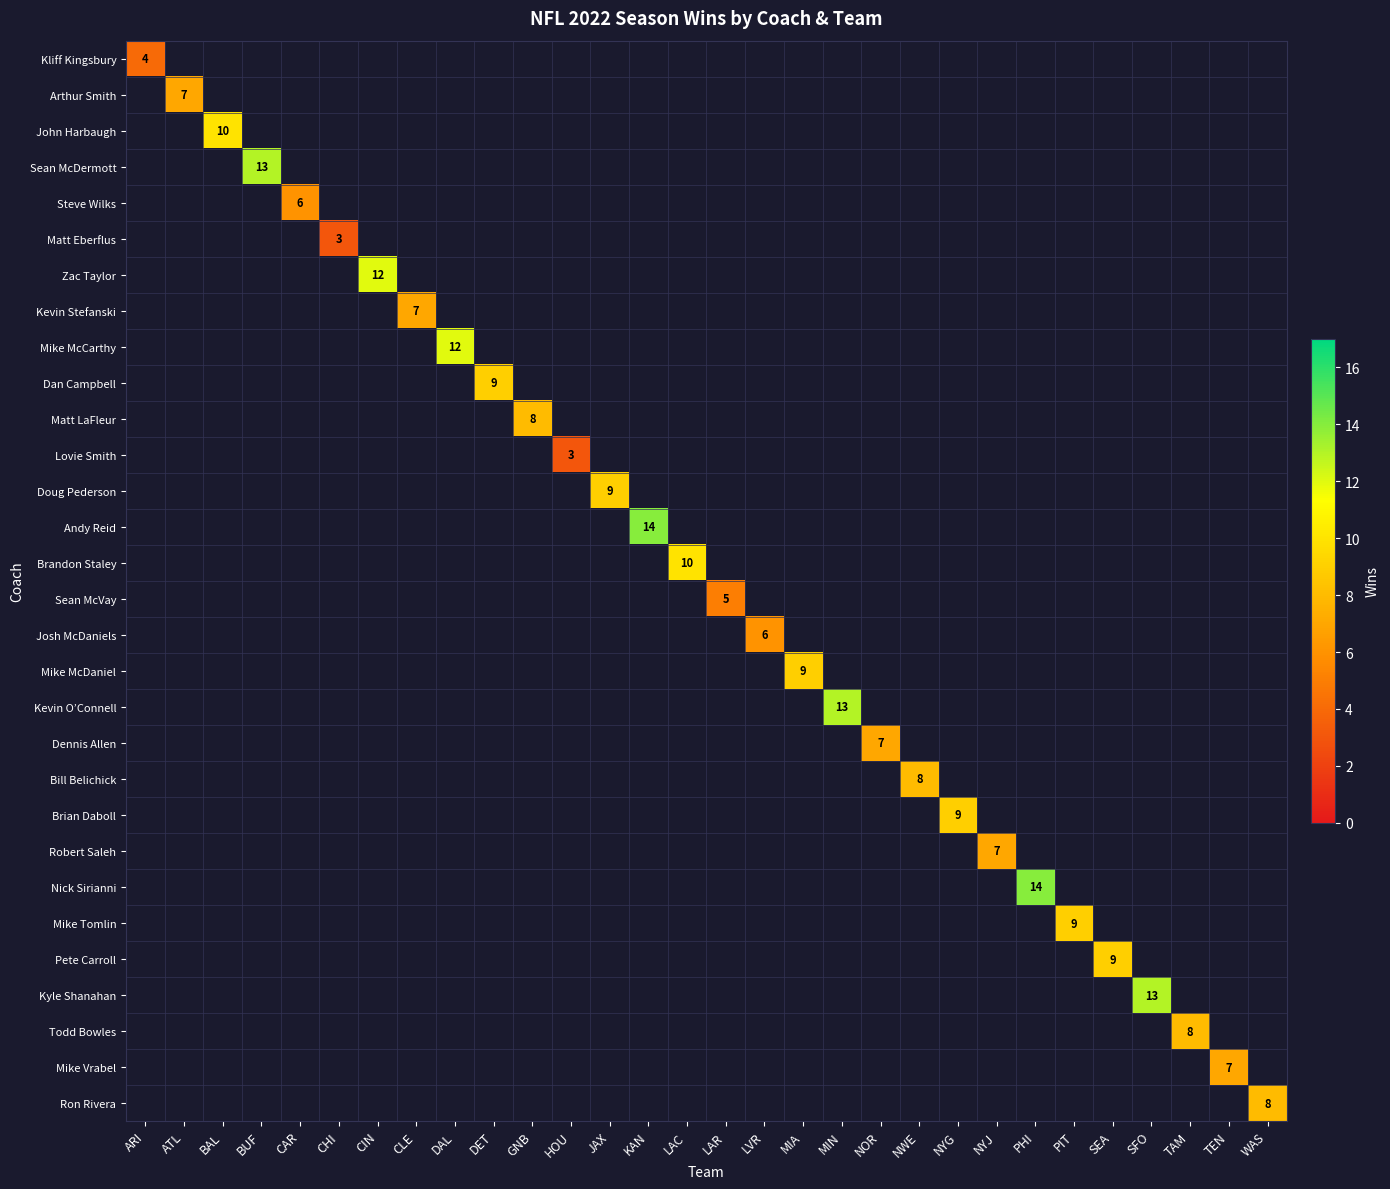

List the labels in order of John Harbaugh value, smallest first.

ARI, ATL, BAL, BUF, CAR, CHI, CIN, CLE, DAL, DET, GNB, HOU, JAX, KAN, LAC, LAR, LVR, MIA, MIN, NOR, NWE, NYG, NYJ, PHI, PIT, SEA, SFO, TAM, TEN, WAS